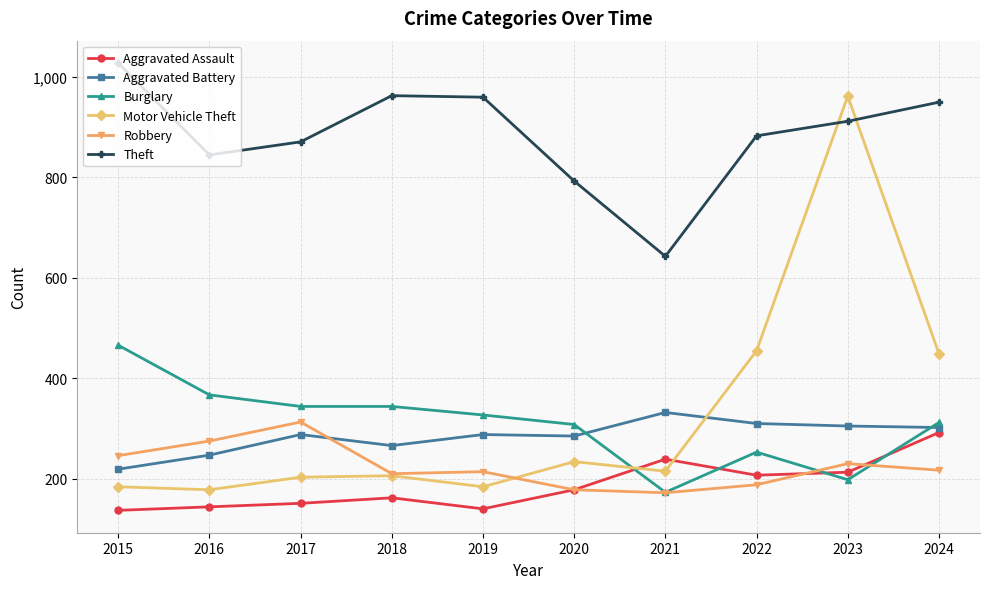

The Theft series shows 883 at 2022. True or false?

True